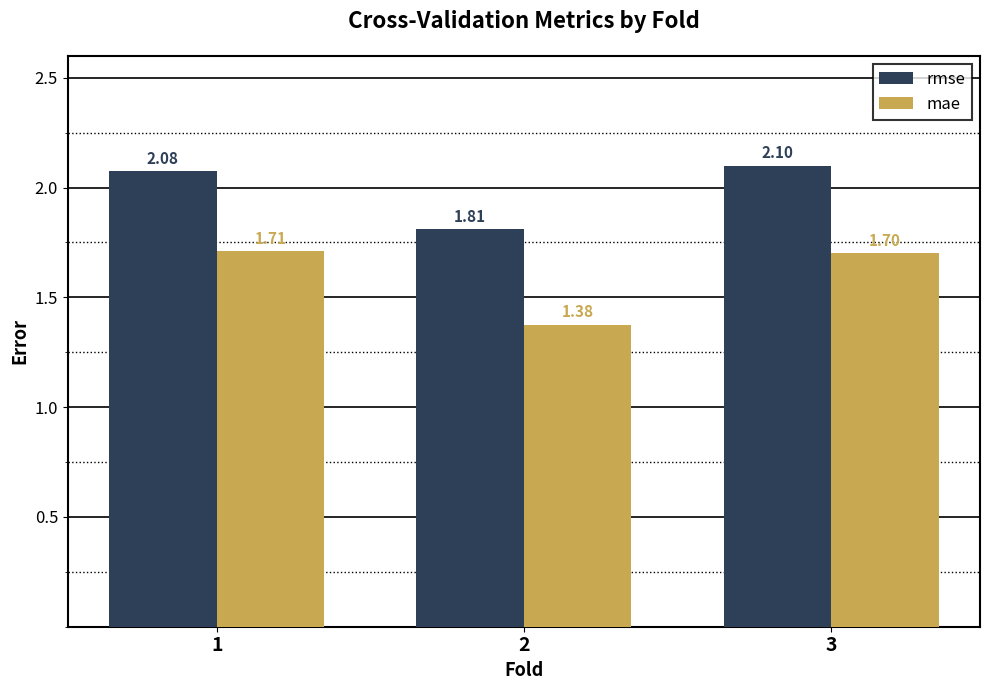

What value does the mae series have at 1?

1.7